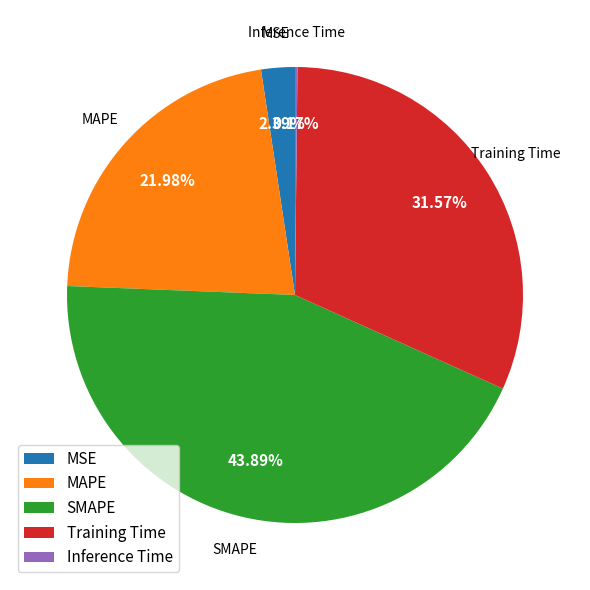

What is the largest slice in the pie chart?

SMAPE